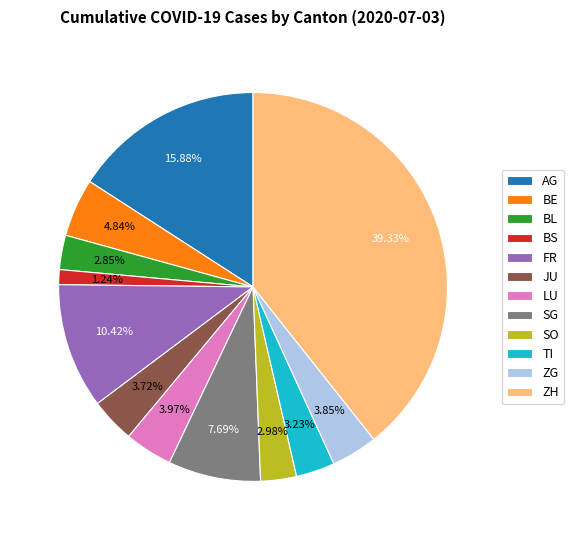

Does any single category account for the majority?

No